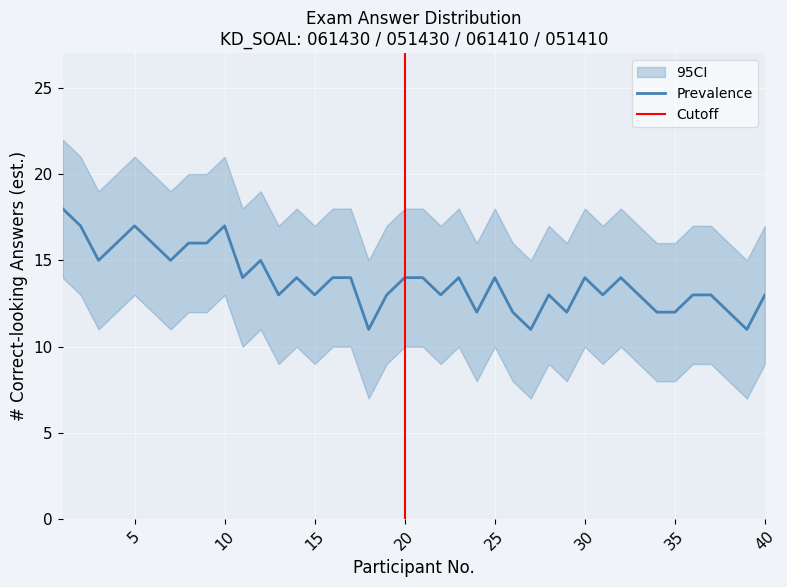

Reading left to right, list all the values displayed in this chart.

Correct Answers: 18	17	15	16	17	16	15	16	16	17	14	15	13	14	13	14	14	11	13	14	14	13	14	12	14	12	11	13	12	14	13	14	13	12	12	13	13	12	11	13
CI_upper: 22	21	19	20	21	20	19	20	20	21	18	19	17	18	17	18	18	15	17	18	18	17	18	16	18	16	15	17	16	18	17	18	17	16	16	17	17	16	15	17
CI_lower: 14	13	11	12	13	12	11	12	12	13	10	11	9	10	9	10	10	7	9	10	10	9	10	8	10	8	7	9	8	10	9	10	9	8	8	9	9	8	7	9